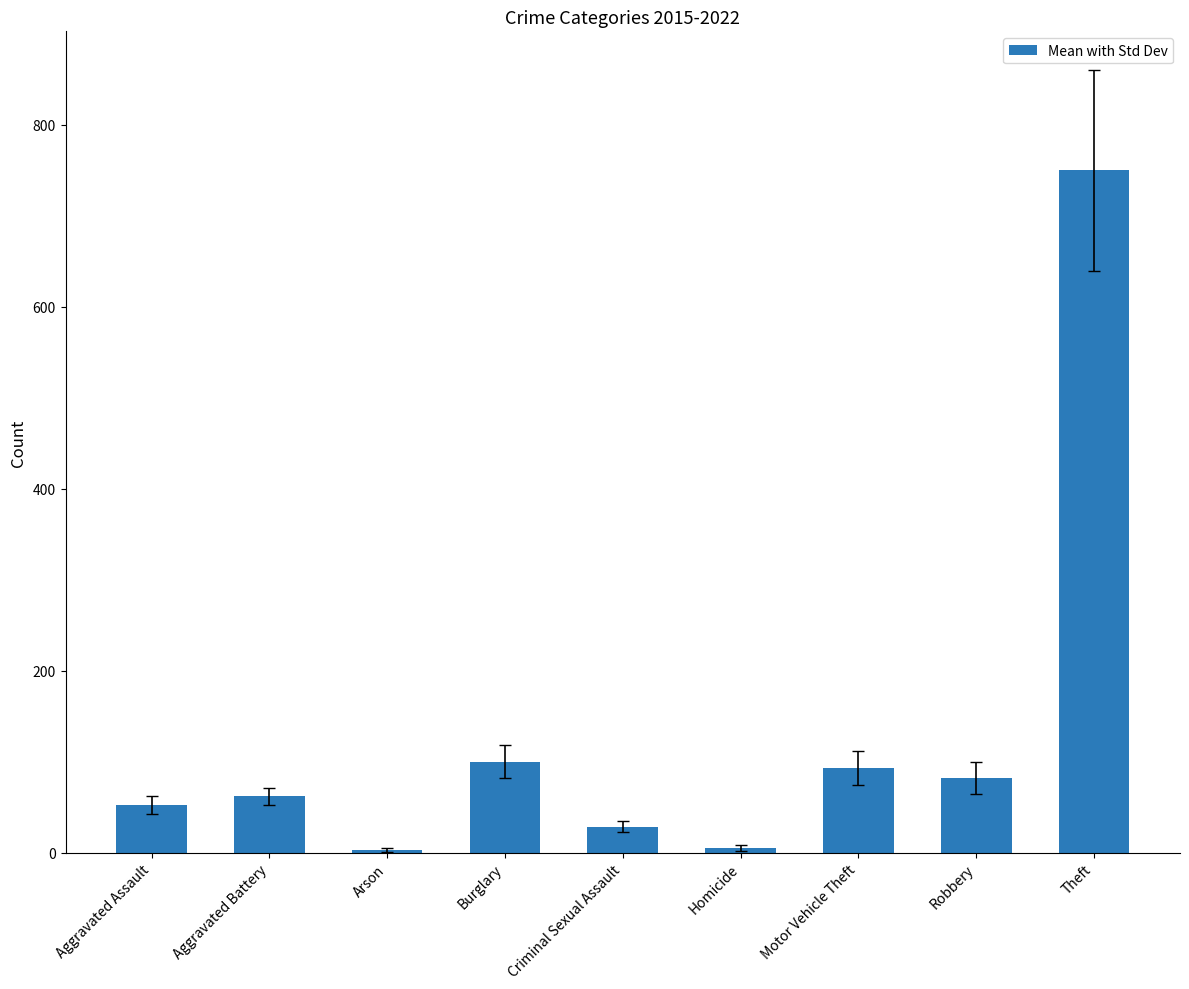

What is the value of the 1st bar from the left?

52.4